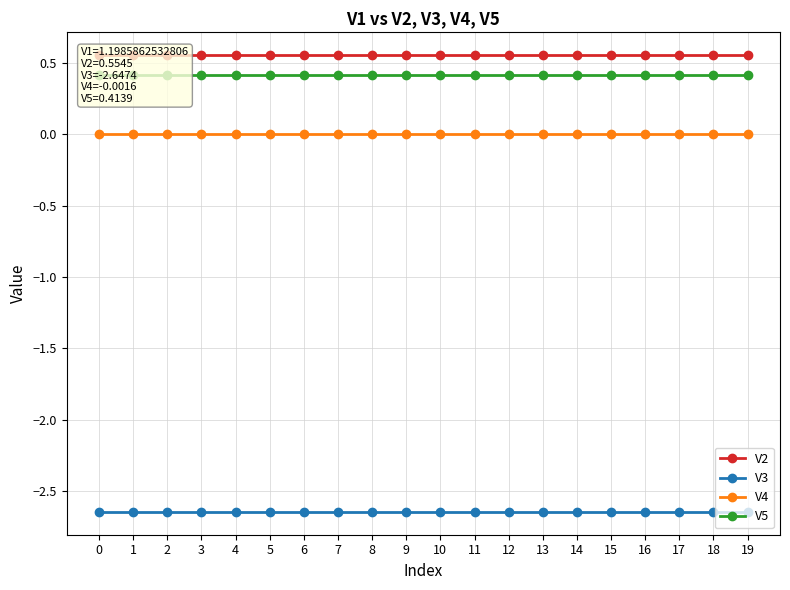

Reading left to right, list all the values displayed in this chart.

V2: 0.6	0.6	0.6	0.6	0.6	0.6	0.6	0.6	0.6	0.6	0.6	0.6	0.6	0.6	0.6	0.6	0.6	0.6	0.6	0.6
V3: -2.6	-2.6	-2.6	-2.6	-2.6	-2.6	-2.6	-2.6	-2.6	-2.6	-2.6	-2.6	-2.6	-2.6	-2.6	-2.6	-2.6	-2.6	-2.6	-2.6
V4: -0.0	-0.0	-0.0	-0.0	-0.0	-0.0	-0.0	-0.0	-0.0	-0.0	-0.0	-0.0	-0.0	-0.0	-0.0	-0.0	-0.0	-0.0	-0.0	-0.0
V5: 0.4	0.4	0.4	0.4	0.4	0.4	0.4	0.4	0.4	0.4	0.4	0.4	0.4	0.4	0.4	0.4	0.4	0.4	0.4	0.4